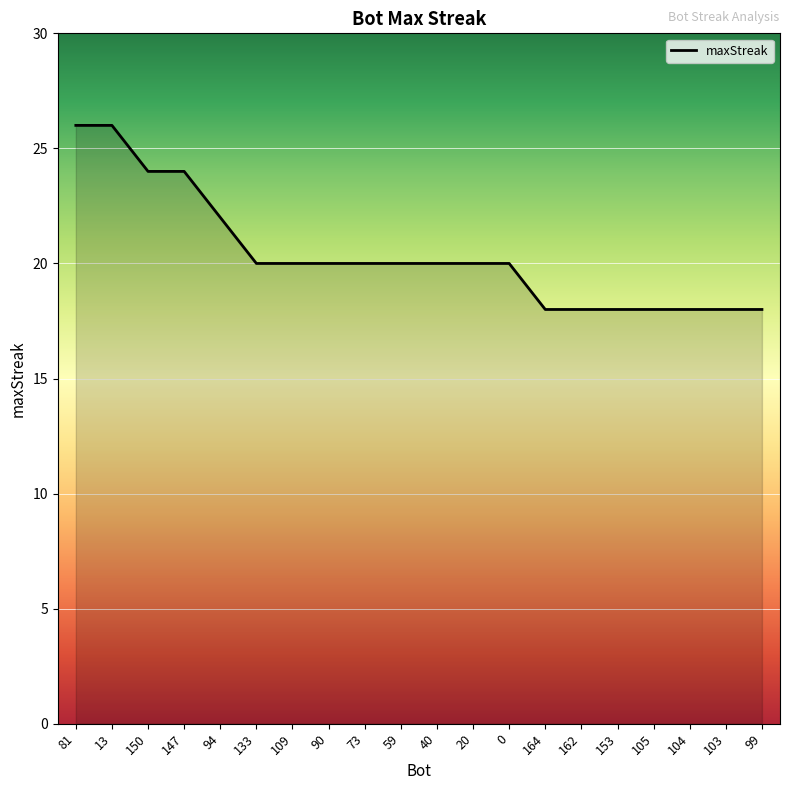

What is the maximum value shown in the chart?

26